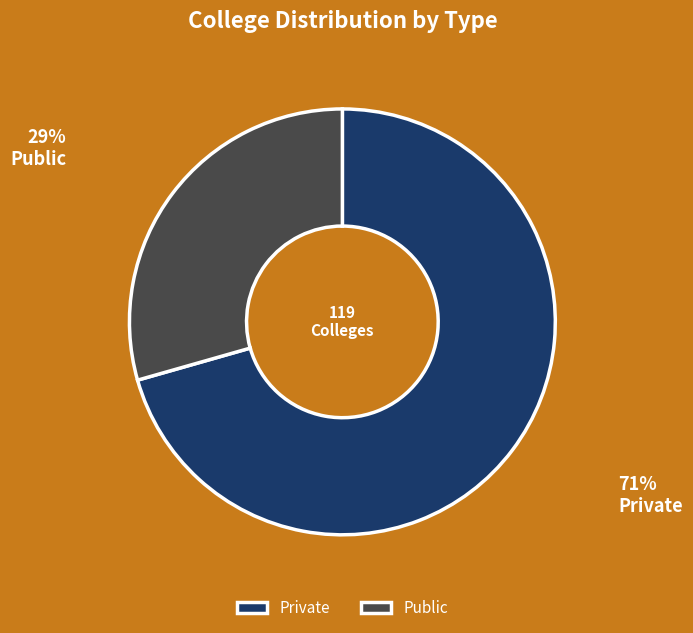

Is there a majority slice in this chart?

Yes